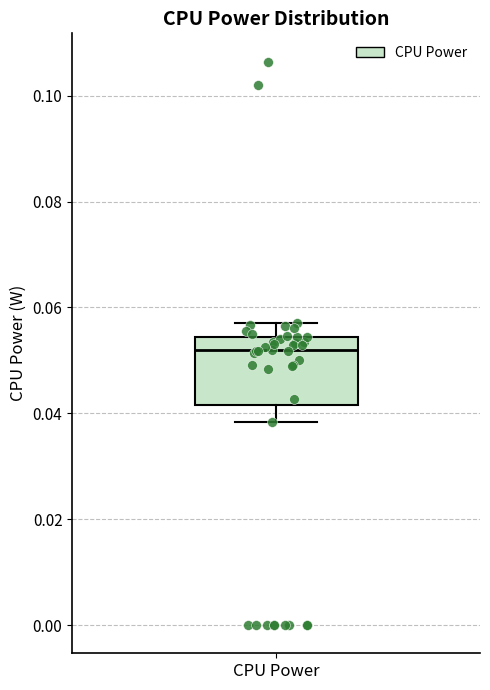

Read this box plot against the y-axis: the position of the median line, the range covered by the box, and the ends of both whiskers. The values are not printed on the chart, so give them approximately, as read against the axis.

median 0.052, box 0.042 to 0.054, whiskers 0.038 to 0.058